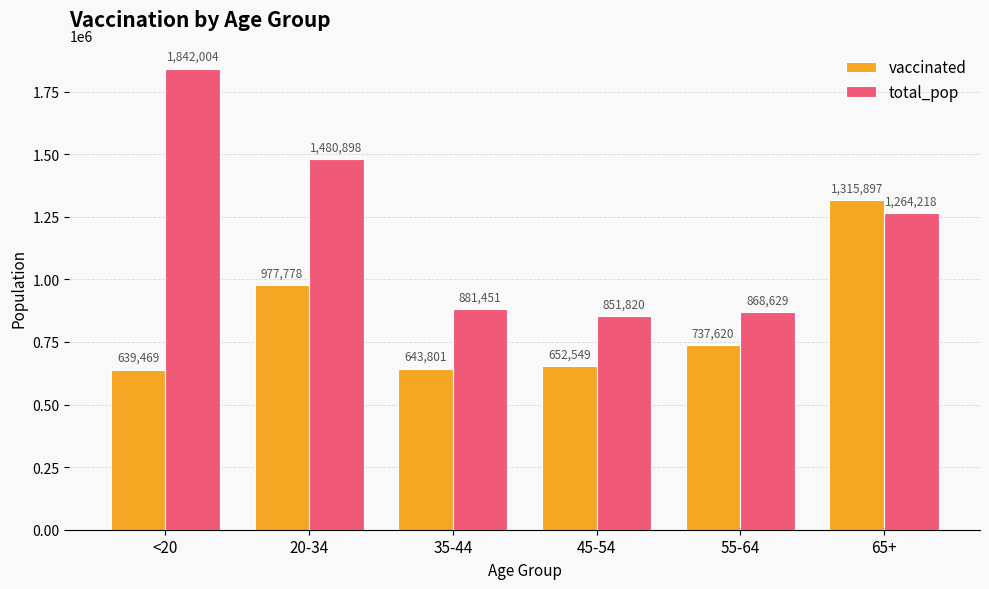

Which series has the largest total across all categories?

total_pop